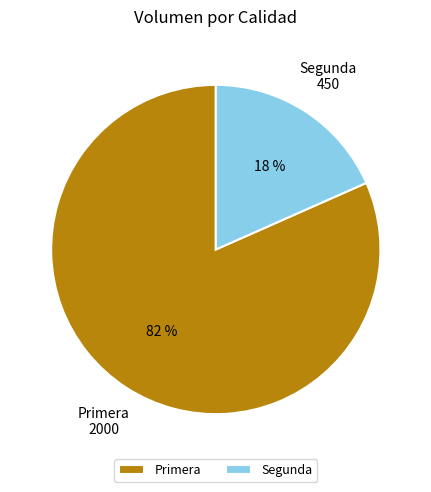

Which slice is the largest?

Primera